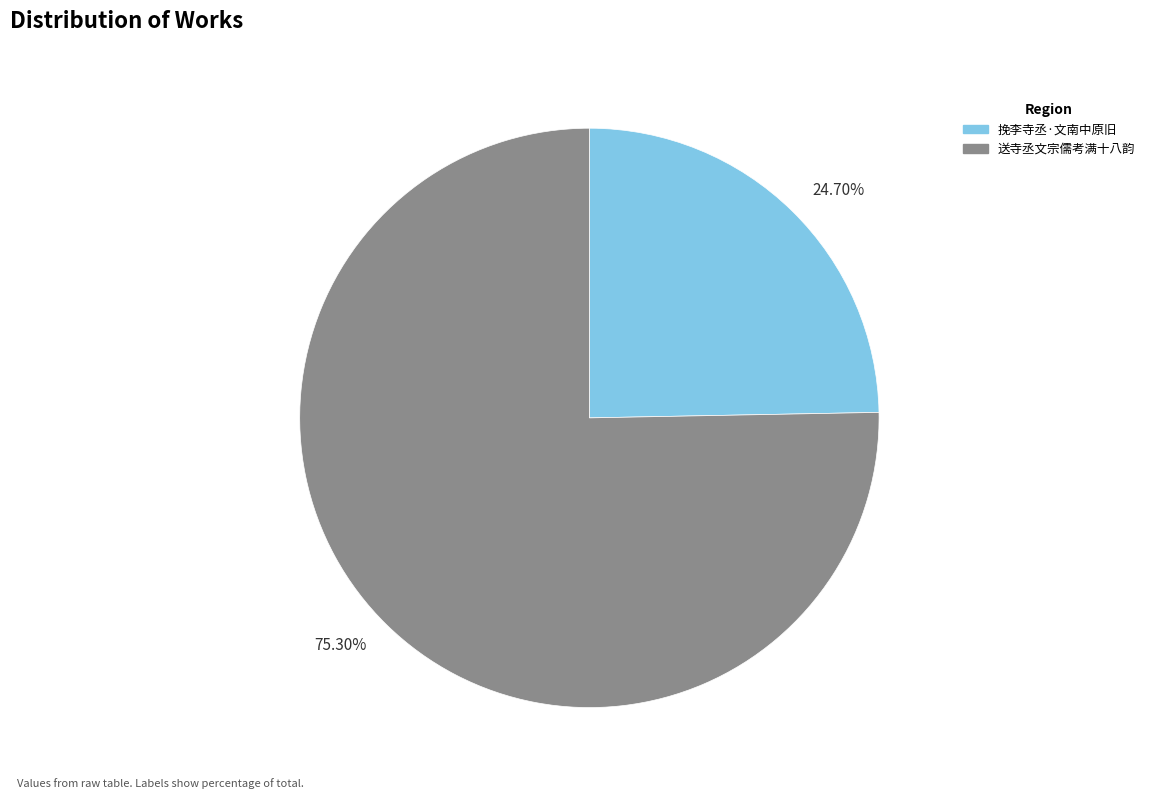

Count the number of slices in the pie.

2